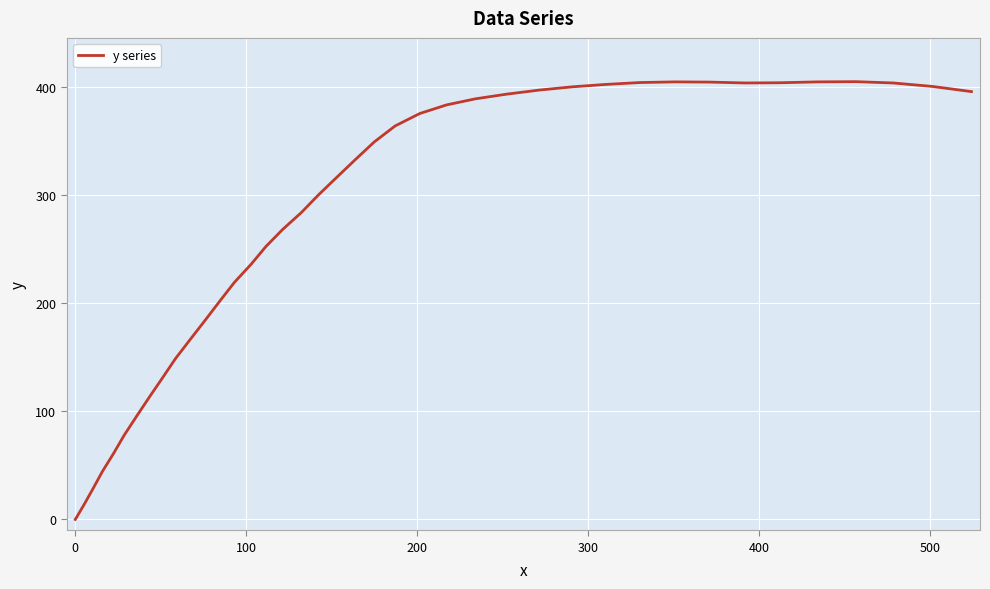

What is the greatest value displayed?

405.2